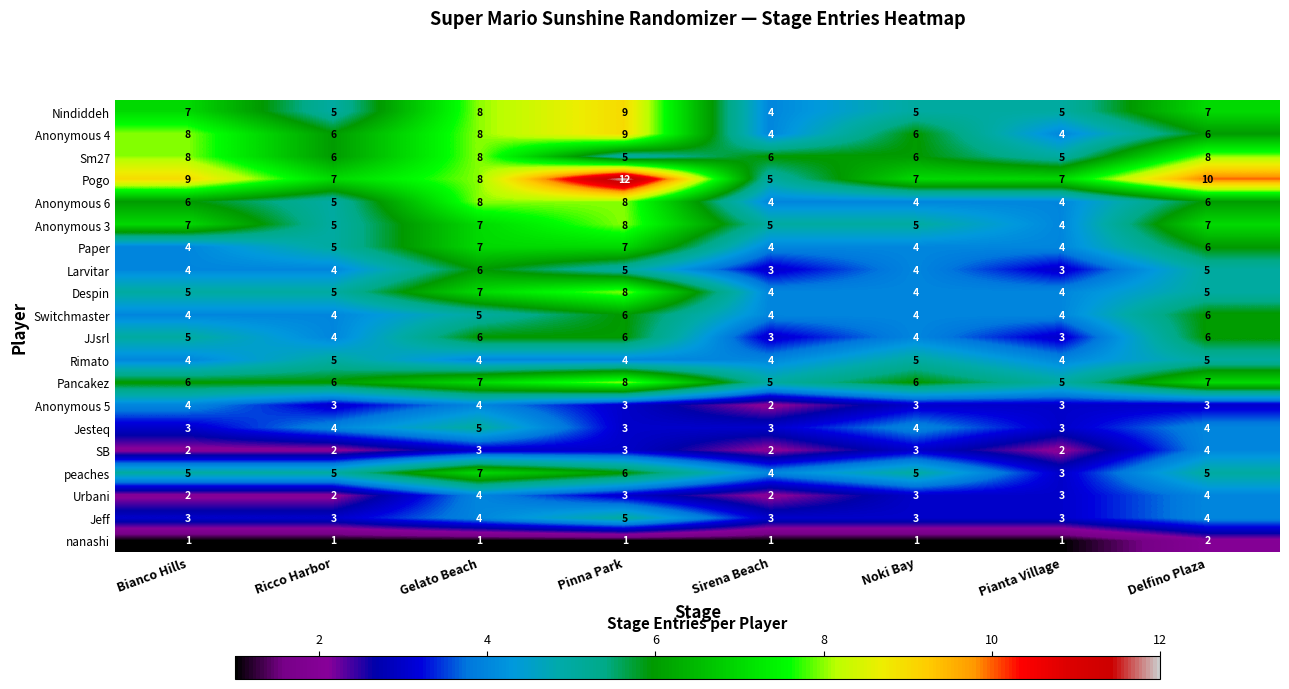

Count the number of data series in this chart.

20